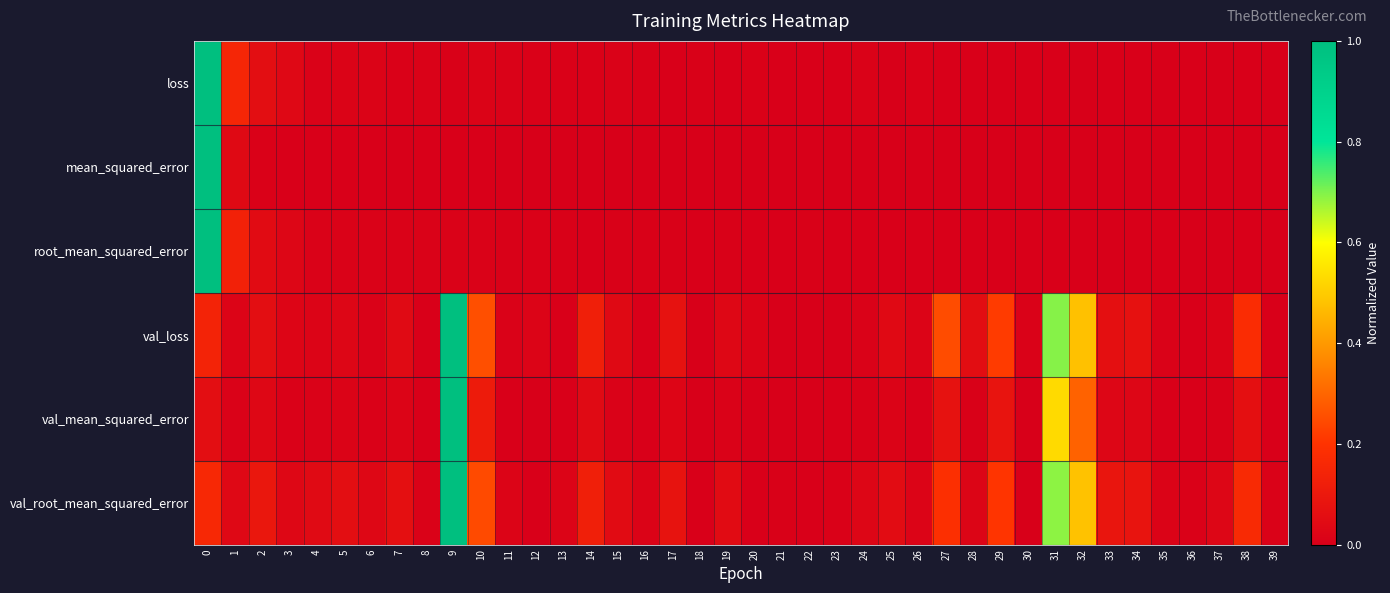

At how many categories does at least one series exceed 0?

40